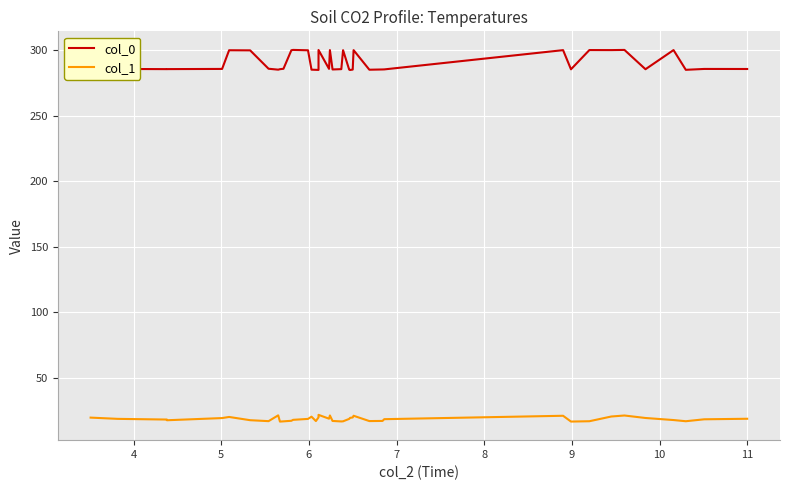

What is the maximum value for col_0?

300.3